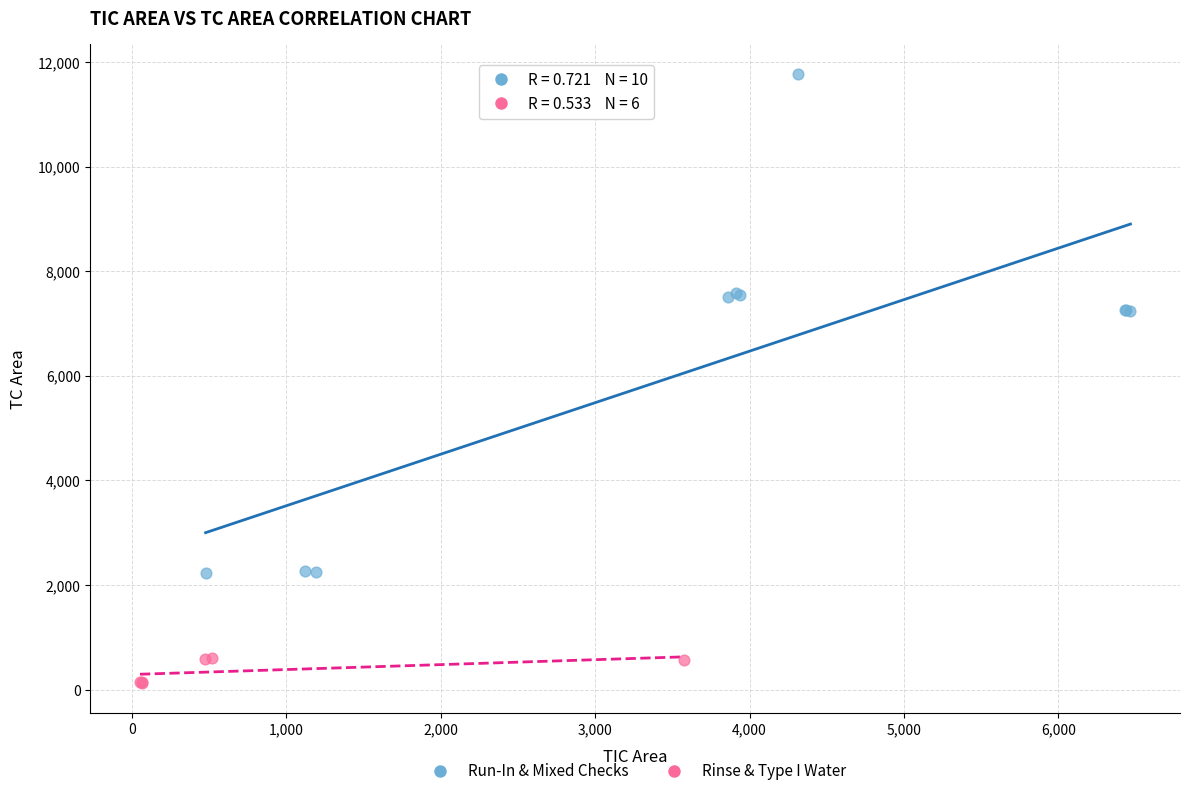

Which series has the widest spread of Y values?

Run-In & Mixed Checks